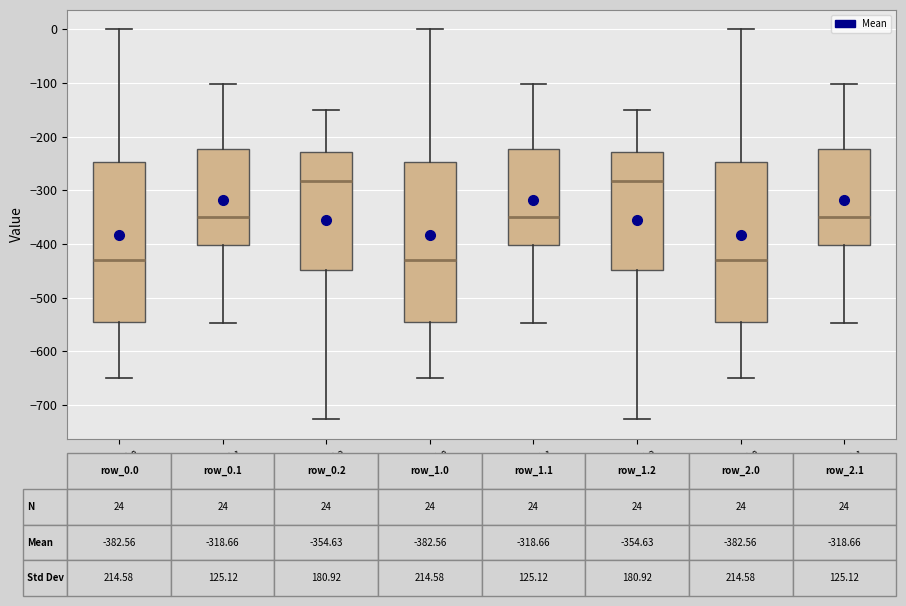

Reading left to right, transcribe this box plot: for each box, give where its median line is, the range the box spans, and where its two whiskers end, as read against the y-axis. The values are not printed on the chart, so give them approximately, as read against the axis.

row_0.0: median -430, box -540 to -250, whiskers -650 to 0
row_0.1: median -350, box -400 to -220, whiskers -550 to -100
row_0.2: median -280, box -450 to -230, whiskers -730 to -150
row_1.0: median -430, box -540 to -250, whiskers -650 to 0
row_1.1: median -350, box -400 to -220, whiskers -550 to -100
row_1.2: median -280, box -450 to -230, whiskers -730 to -150
row_2.0: median -430, box -540 to -250, whiskers -650 to 0
row_2.1: median -350, box -400 to -220, whiskers -550 to -100